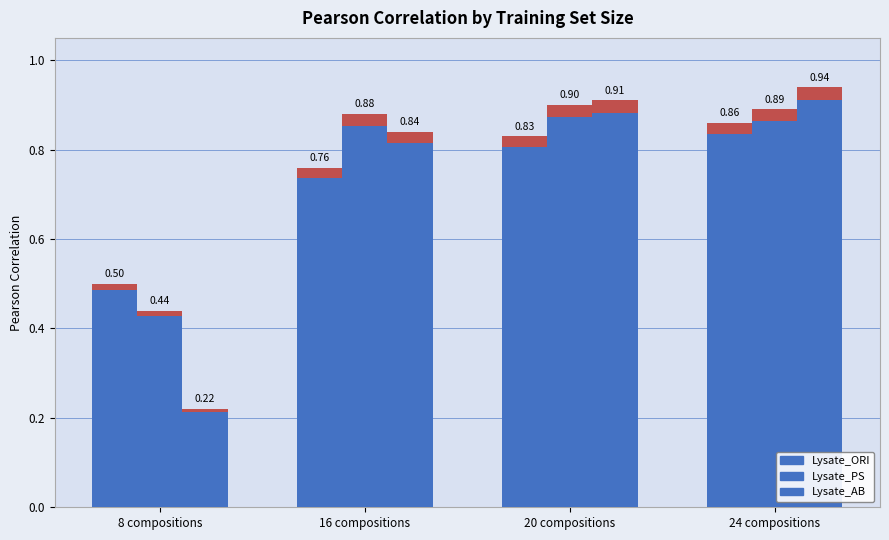

What is the label of the 1st bar from the left?

8 compositions